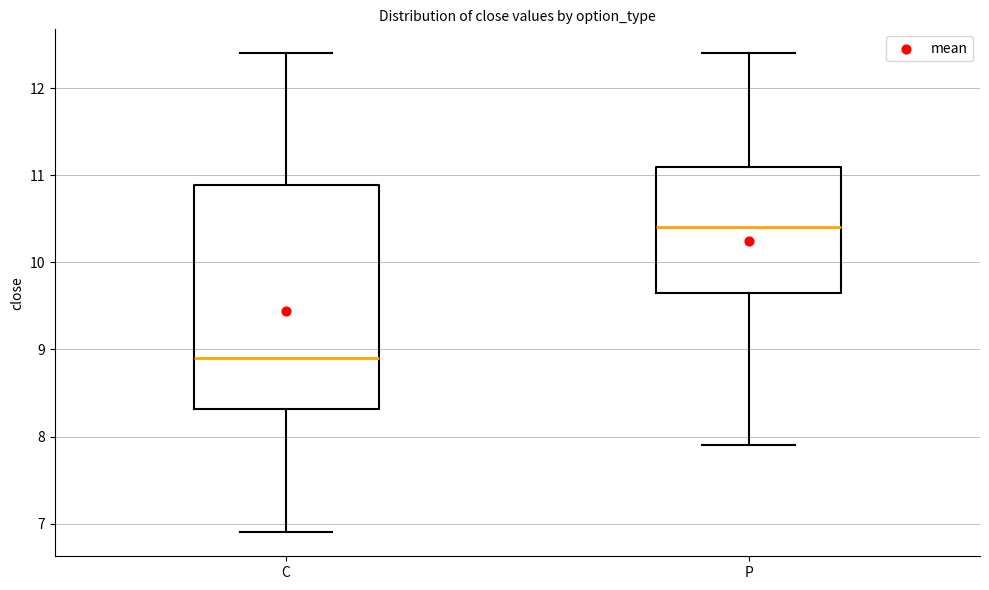

Reading left to right, transcribe this box plot: for each box, give where its median line is, the range the box spans, and where its two whiskers end, as read against the y-axis. The values are not printed on the chart, so give them approximately, as read against the axis.

C: median 8.9, box 8.3 to 10.9, whiskers 6.9 to 12.4
P: median 10.4, box 9.6 to 11.1, whiskers 7.9 to 12.4